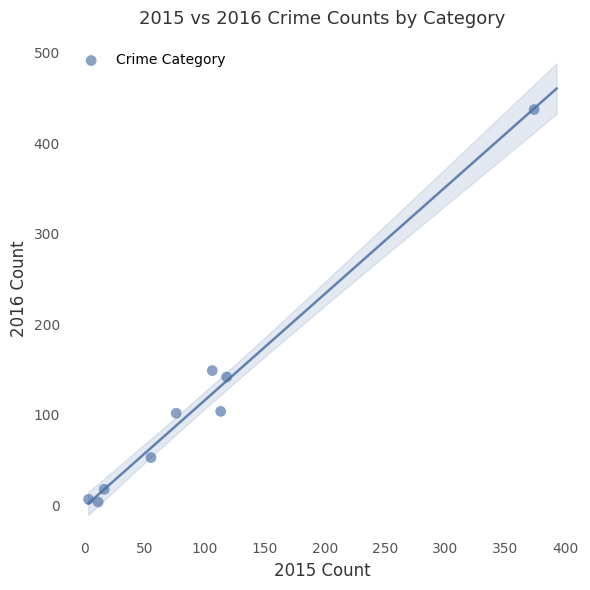

What Y value in the scatter plot is closest to 220?

149